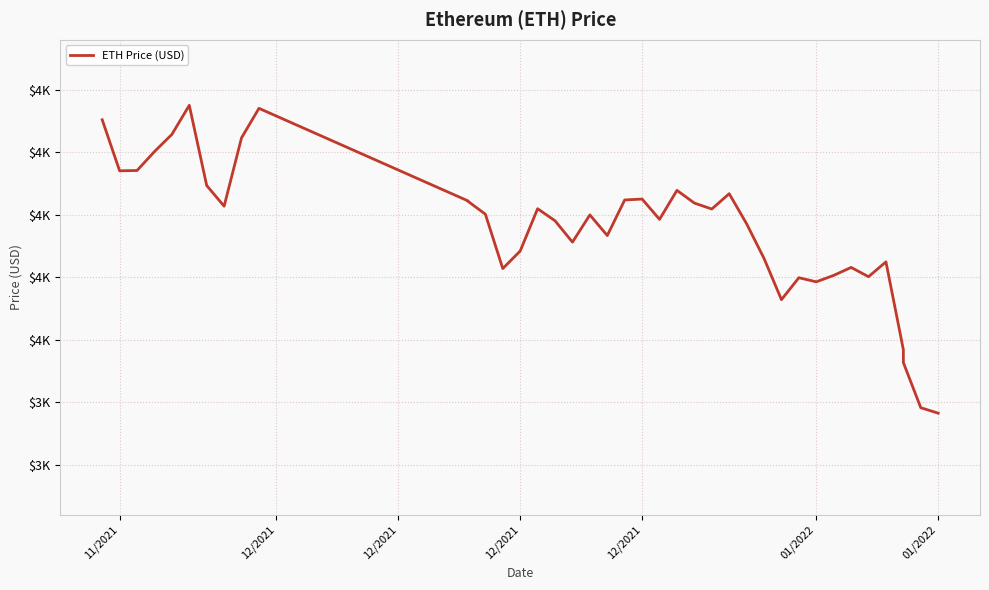

Does the chart display data point markers on the line(s)?

No